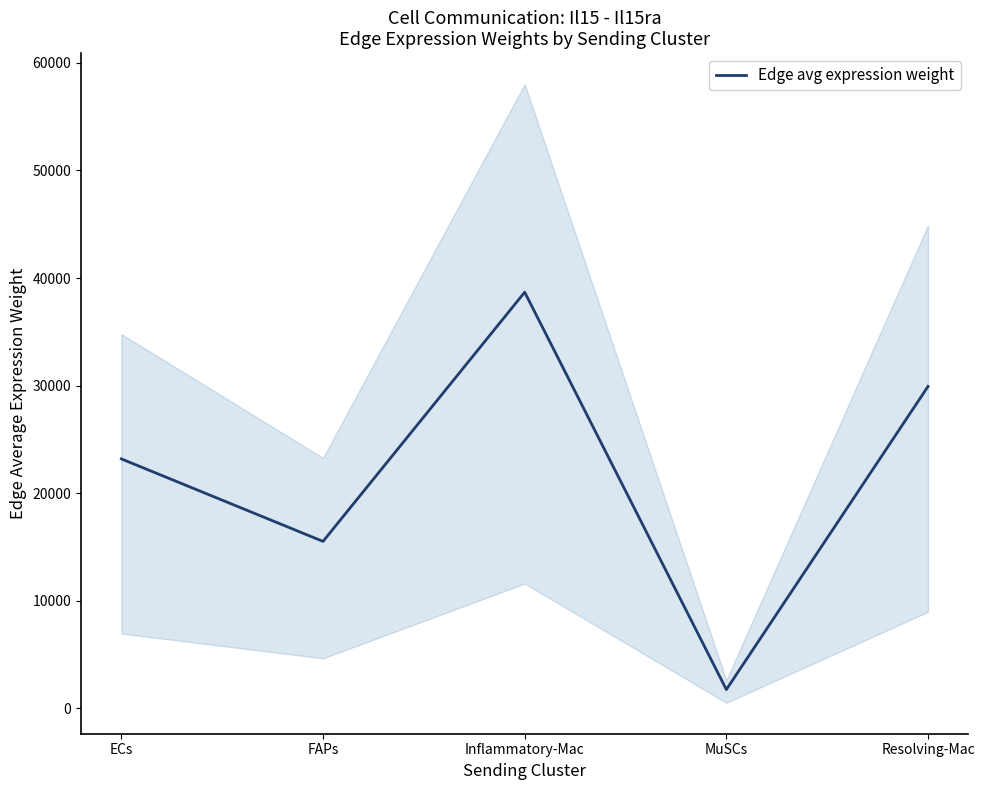

What position from the right is FAPs?

4